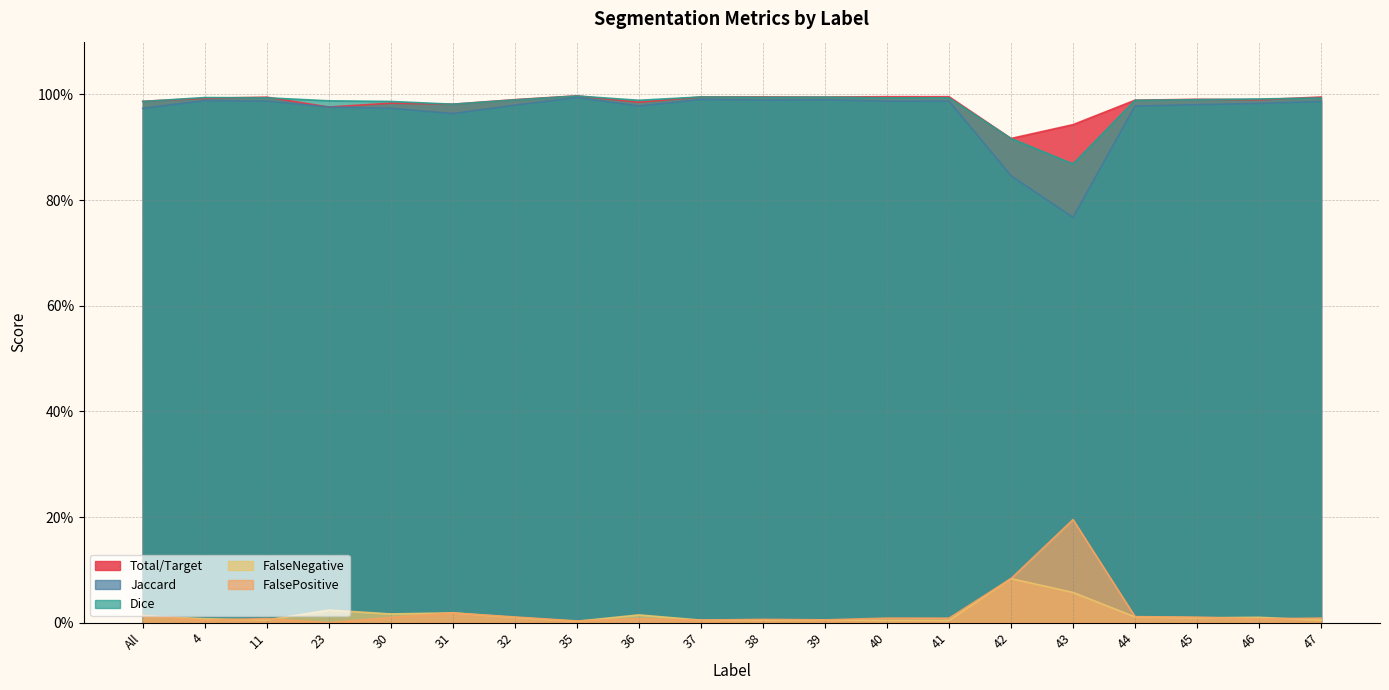

Between which two adjacent categories do Total/Target and Dice first intersect?

All and 4